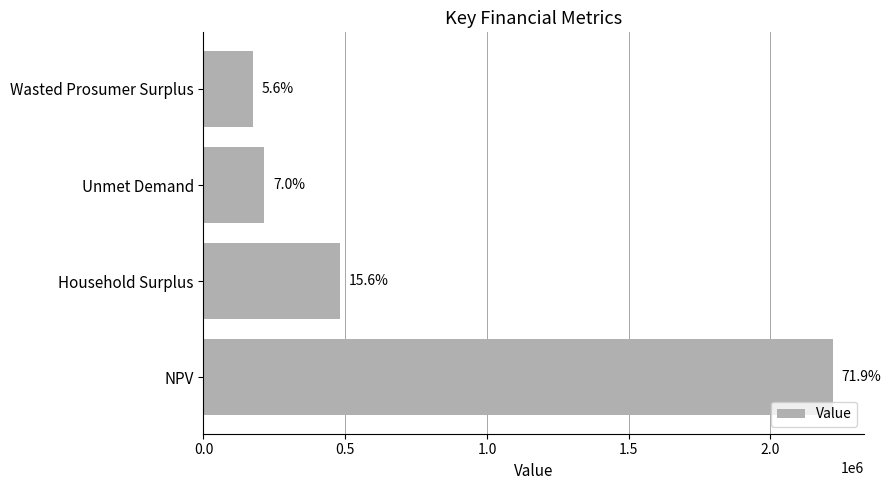

How many bars are there in total?

4